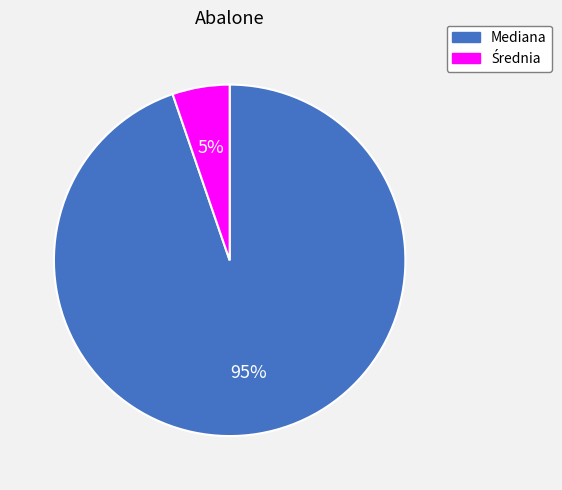

What is the largest slice in the pie chart?

Mediana